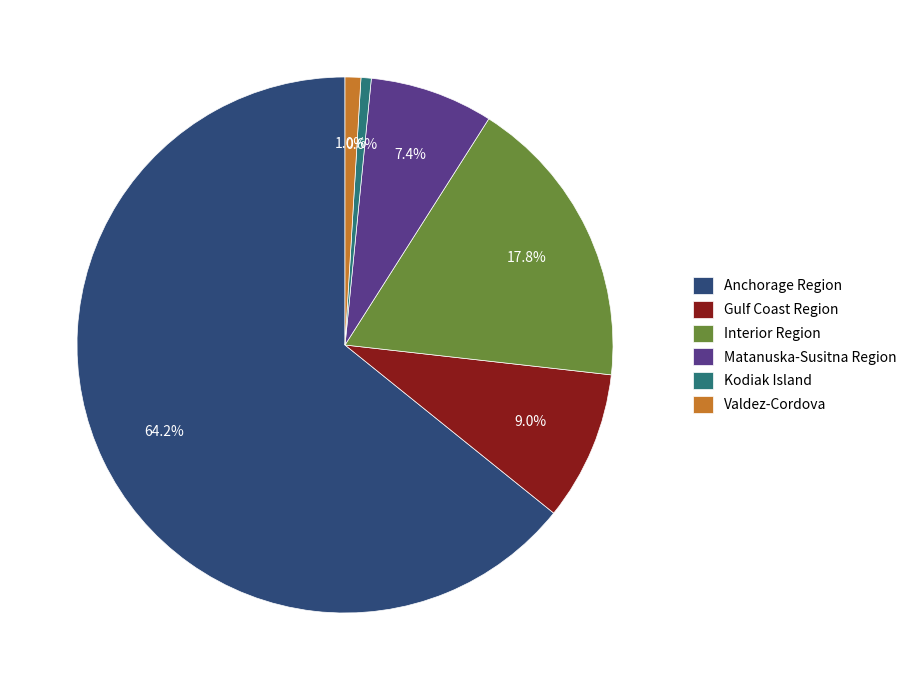

Which slice is the largest?

Anchorage Region